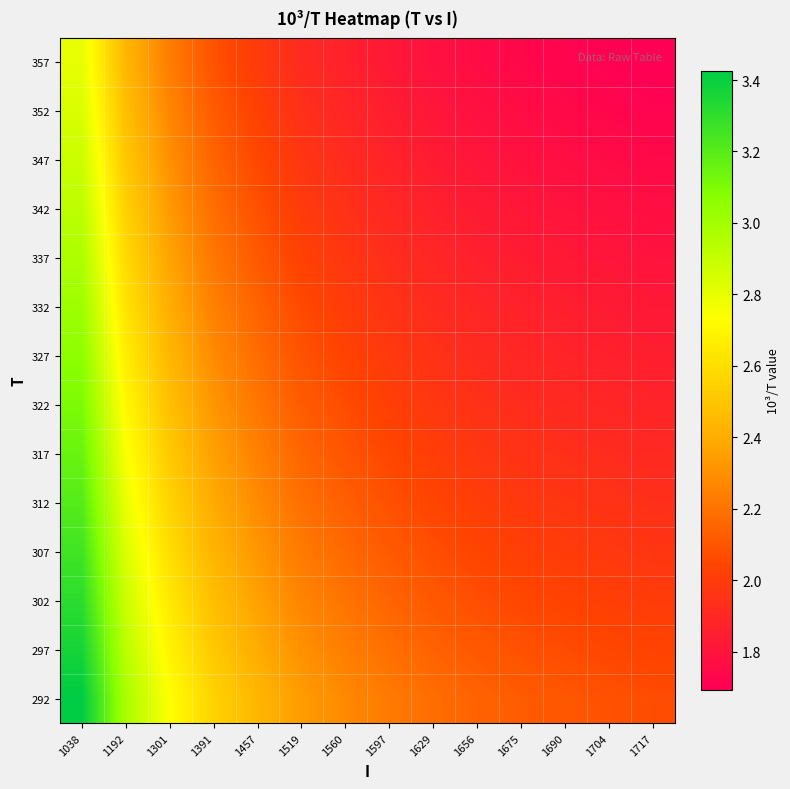

What is the total value across all series at 1704?

26.4